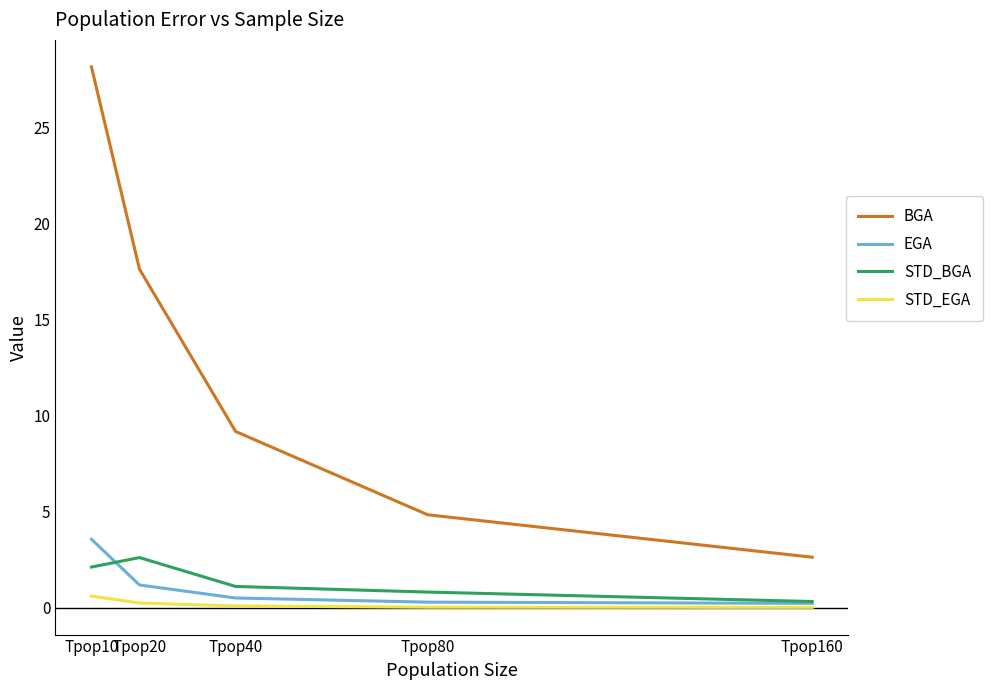

The value of EGA at Tpop80 is 0.3. True or false?

True